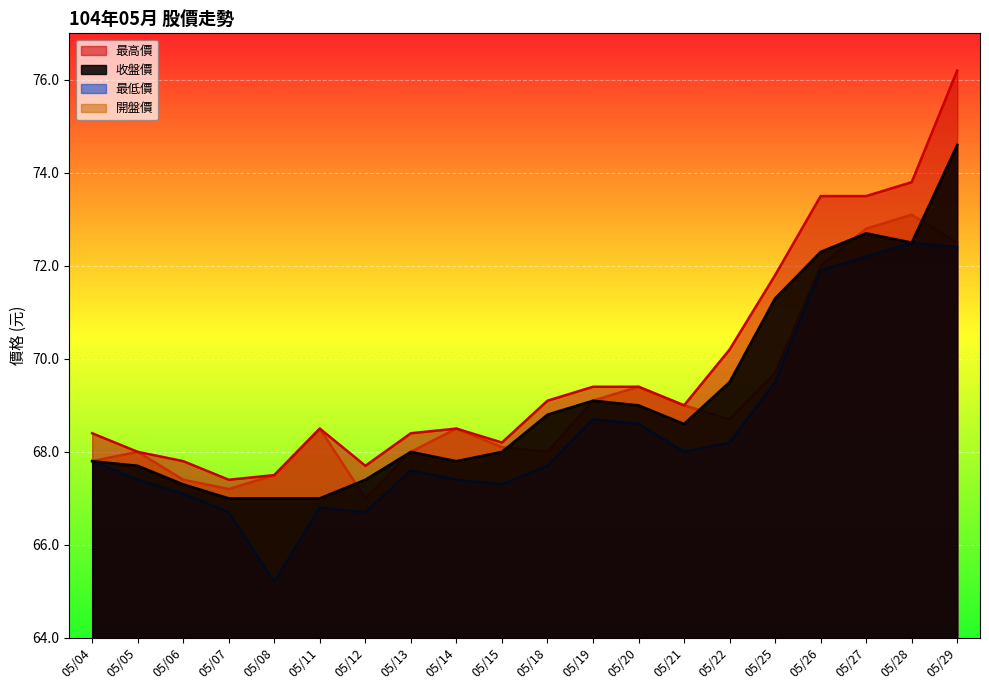

True or false: 最低價 and 最高價 intersect in this chart.

False